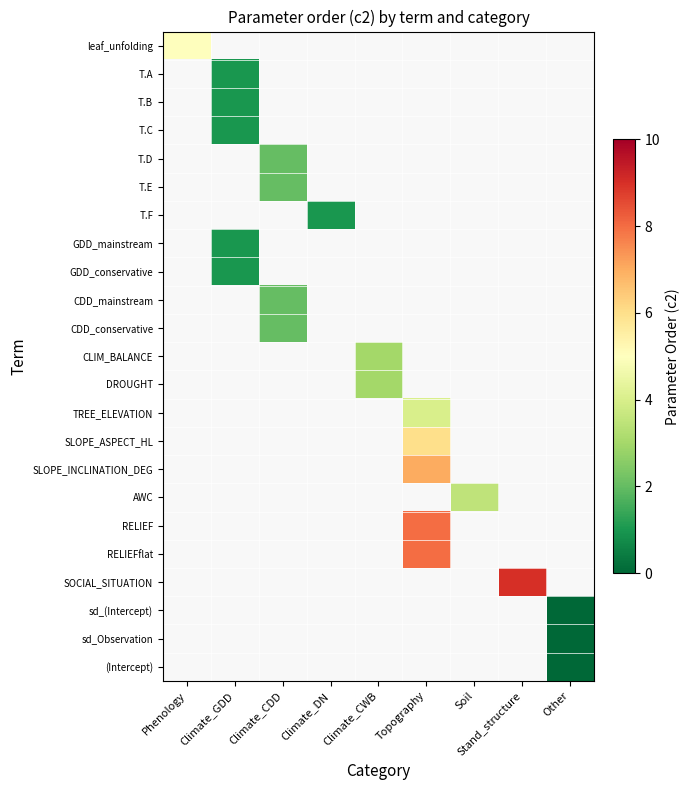

At which category does the chart reach its peak across all series?

Stand_structure